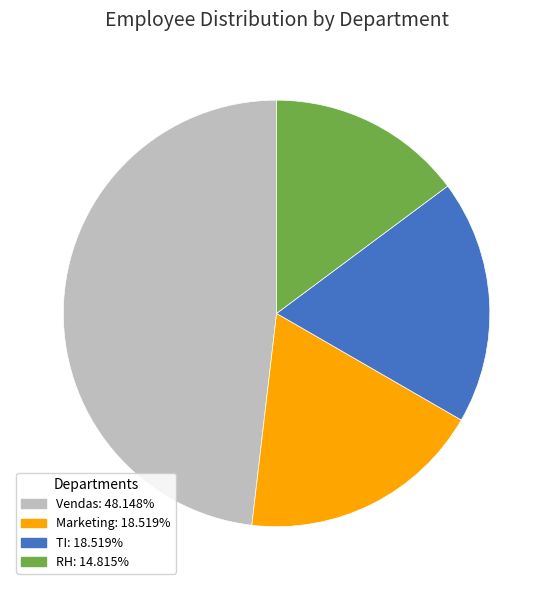

Is there any slice that represents more than half of the pie?

No